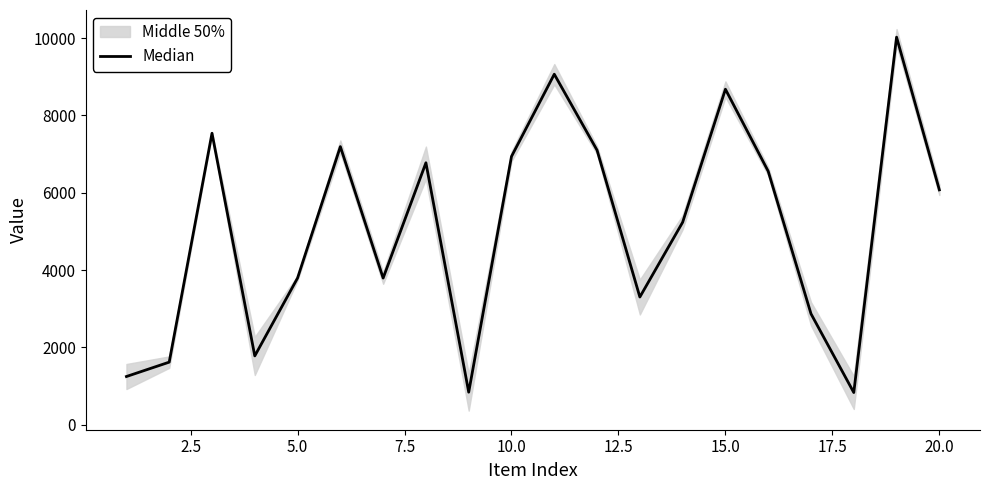

Reading left to right, extract all data points from this chart.

1248.5	1620.0	7538.5	1781.0	3795.0	7192.5	3794.5	6775.0	843.5	6938.5	9065.0	7100.0	3304.0	5237.0	8677.0	6555.0	2870.0	834.5	10023.0	6075.0